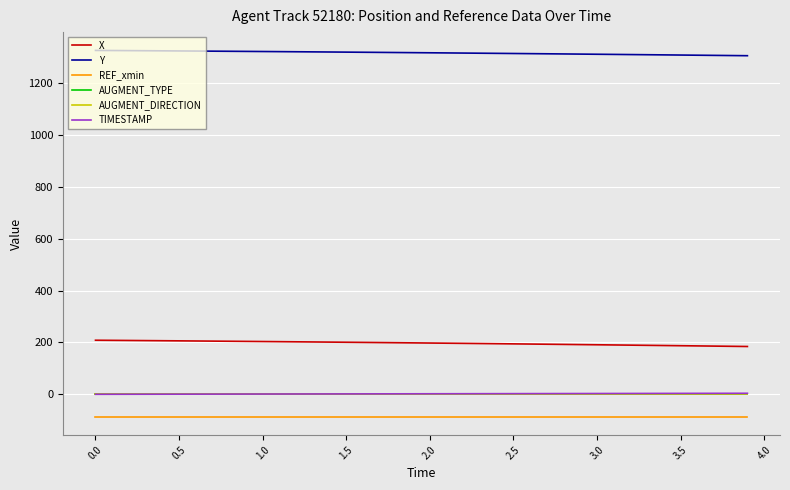

What is the sum of all Y values?

52668.8